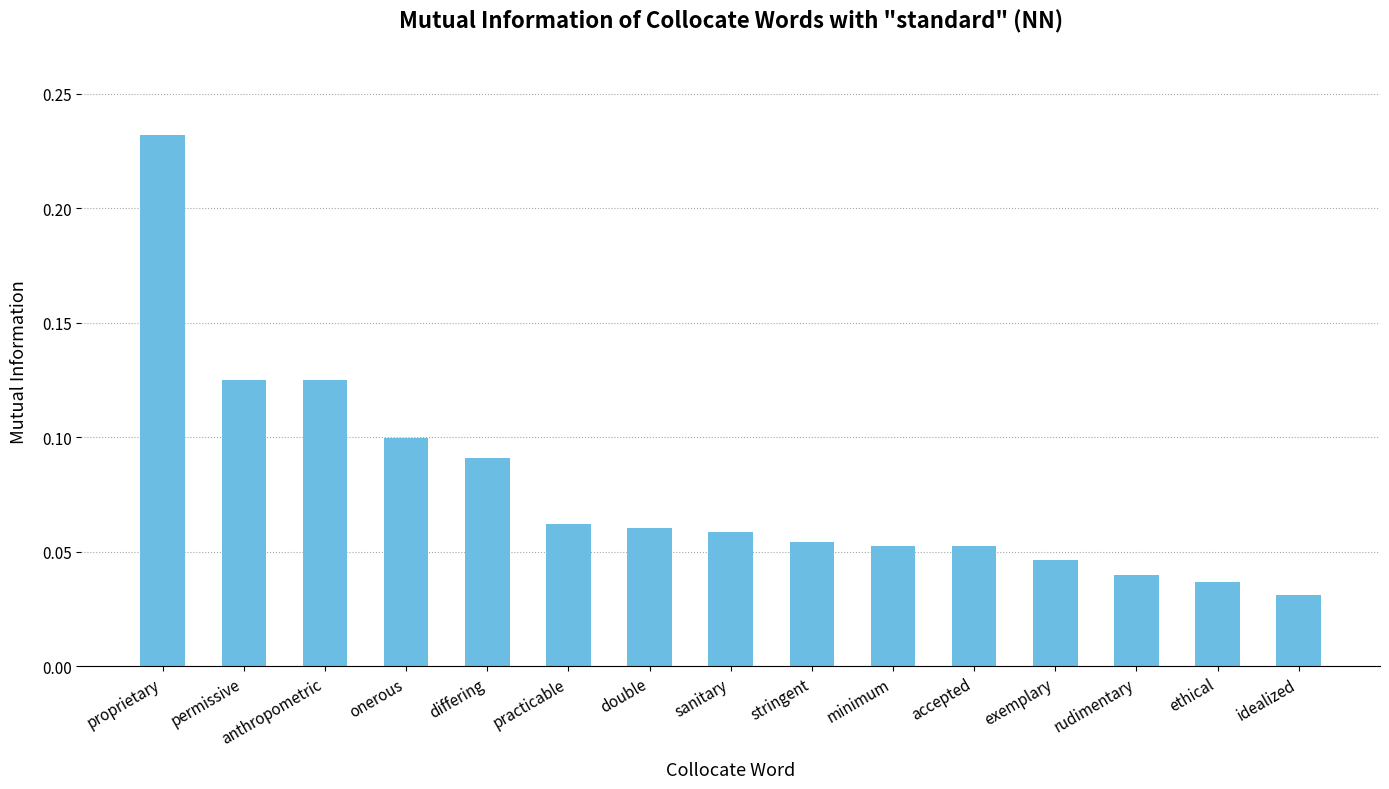

Are the bars horizontal?

No